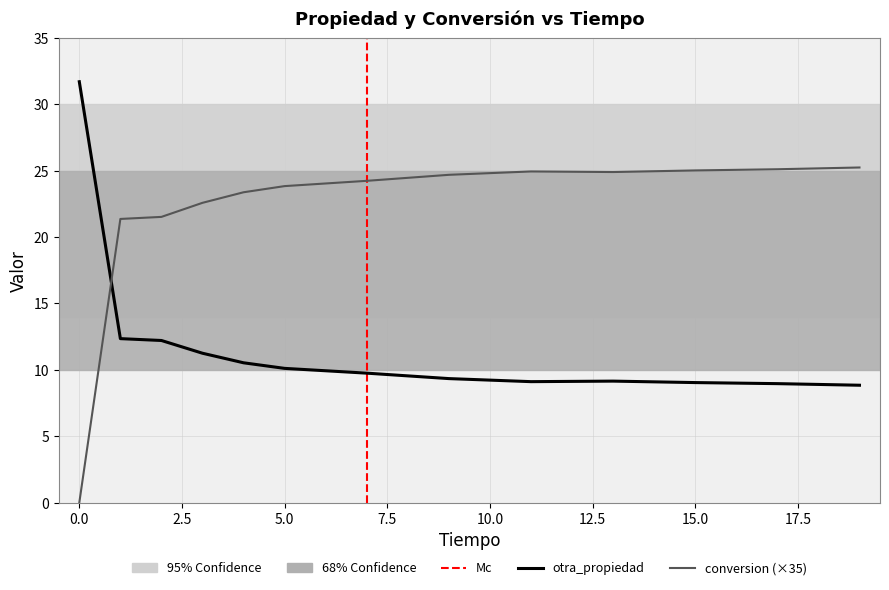

At how many categories does at least one series exceed 29?

1